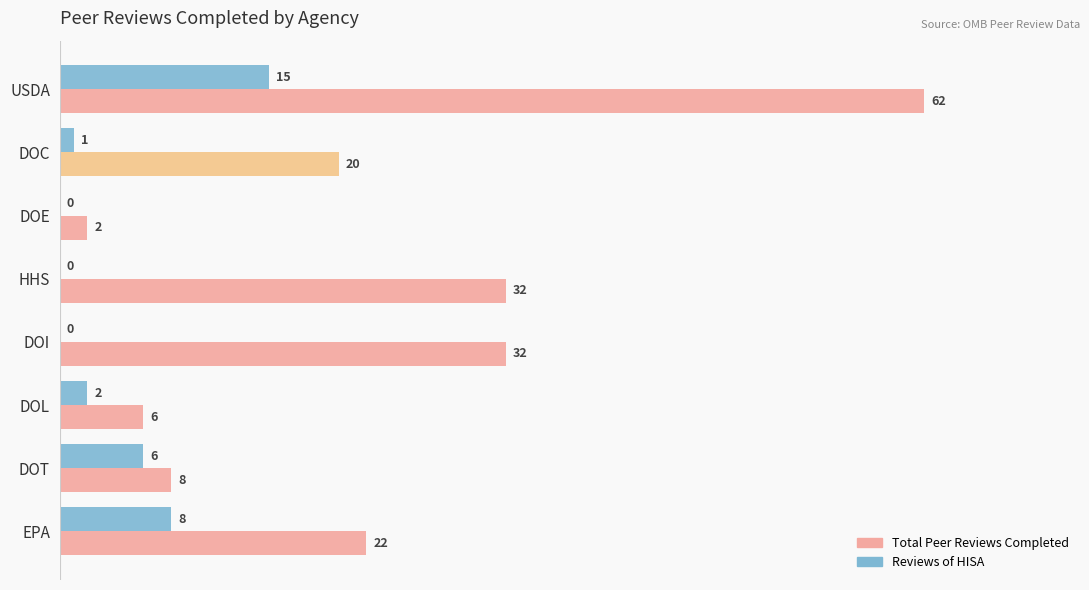

The Reviews of HISA series shows 8 at HHS. True or false?

False